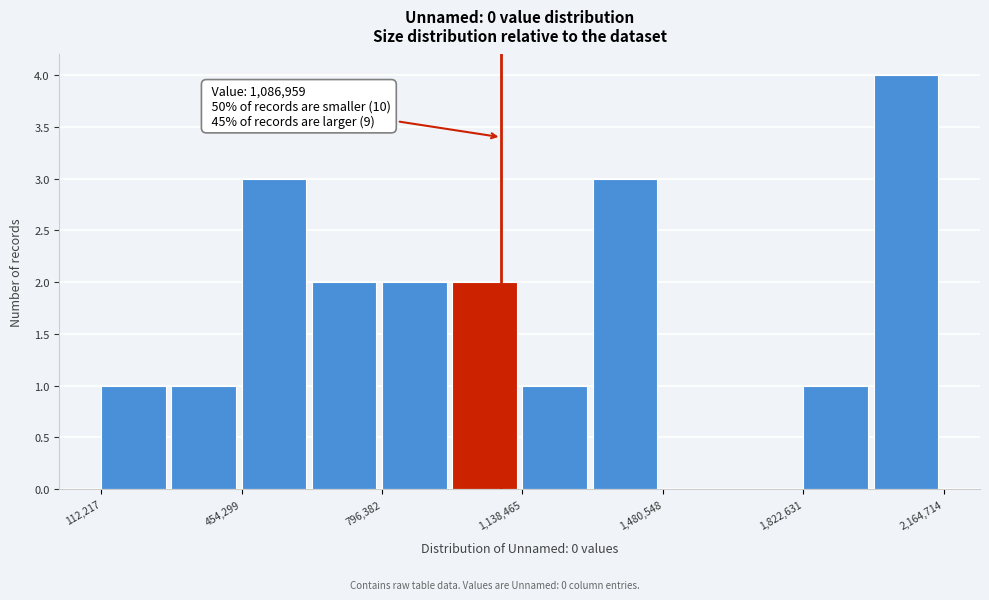

Around what value on the x-axis is the tallest bar? Give the approximate position of its centre, as read against the axis.

2050000